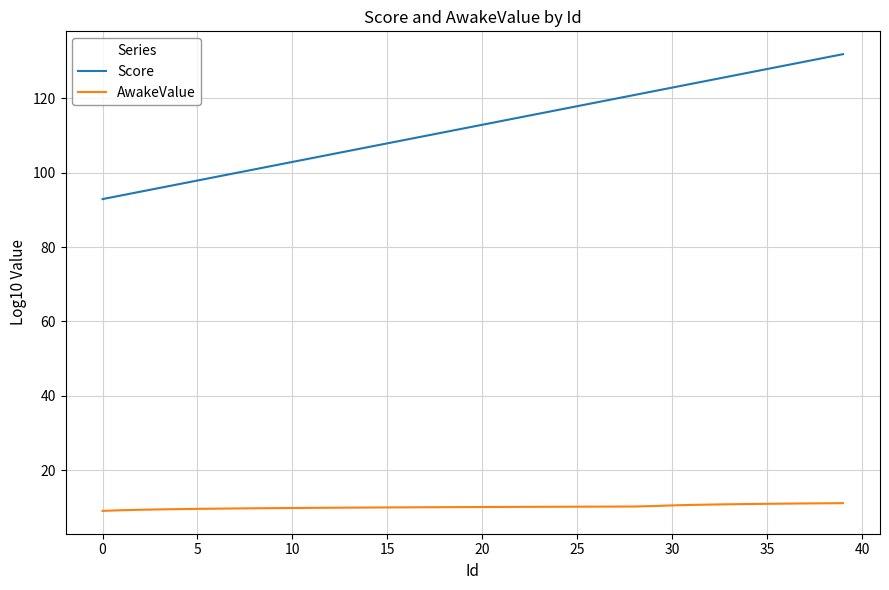

How many lines are shown in the chart?

2